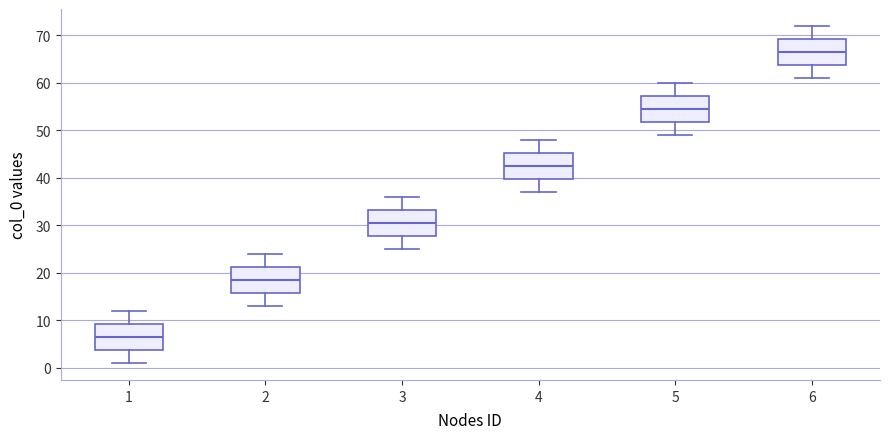

Reading left to right, transcribe this box plot: for each box, give where its median line is, the range the box spans, and where its two whiskers end, as read against the y-axis. The values are not printed on the chart, so give them approximately, as read against the axis.

1: median 7, box 4 to 9, whiskers 1 to 12
2: median 19, box 16 to 21, whiskers 13 to 24
3: median 31, box 28 to 33, whiskers 25 to 36
4: median 43, box 40 to 45, whiskers 37 to 48
5: median 55, box 52 to 57, whiskers 49 to 60
6: median 67, box 64 to 69, whiskers 61 to 72